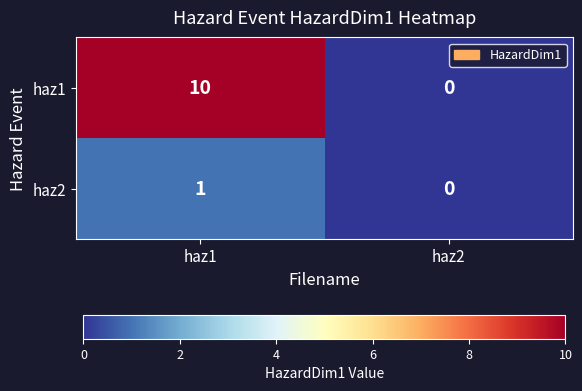

Which category has the highest value across all series?

haz1